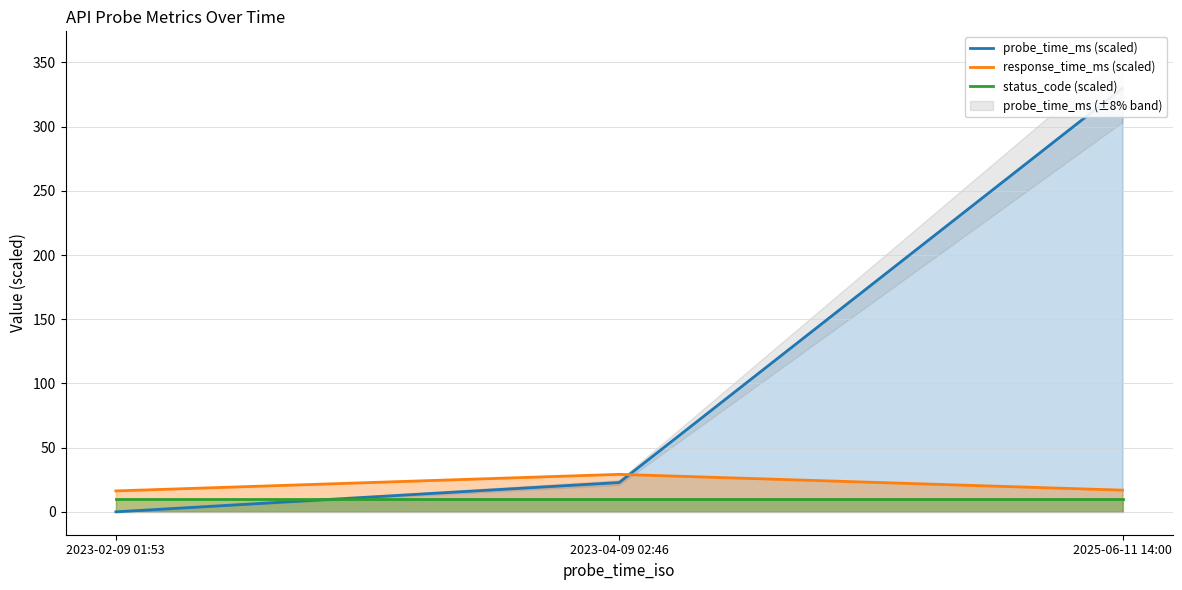

What is the sum of all probe_time_ms (scaled) values?

352.8